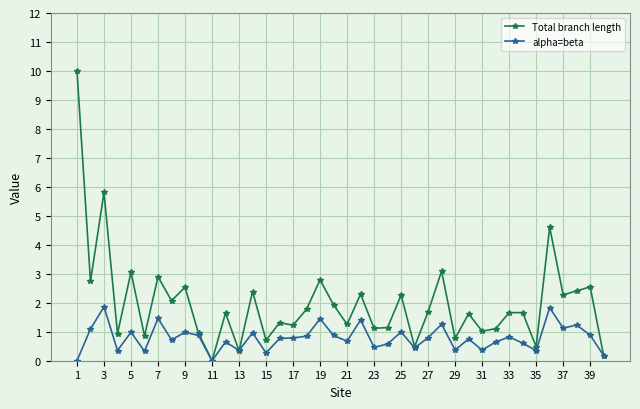

List the series in order of their overall mean, lowest first.

alpha=beta, Total branch length